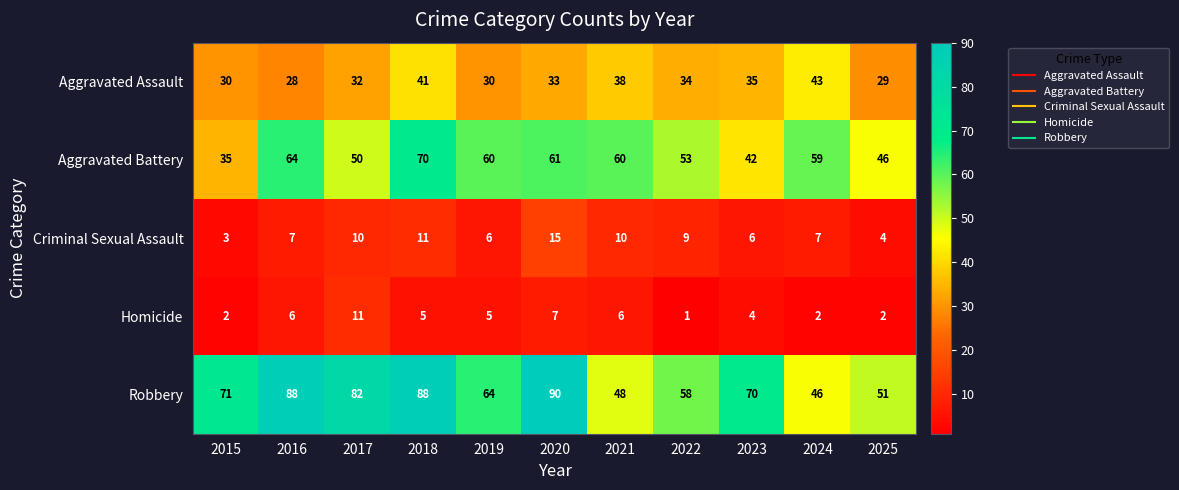

The value of Aggravated Assault at 2025 is 42. True or false?

False